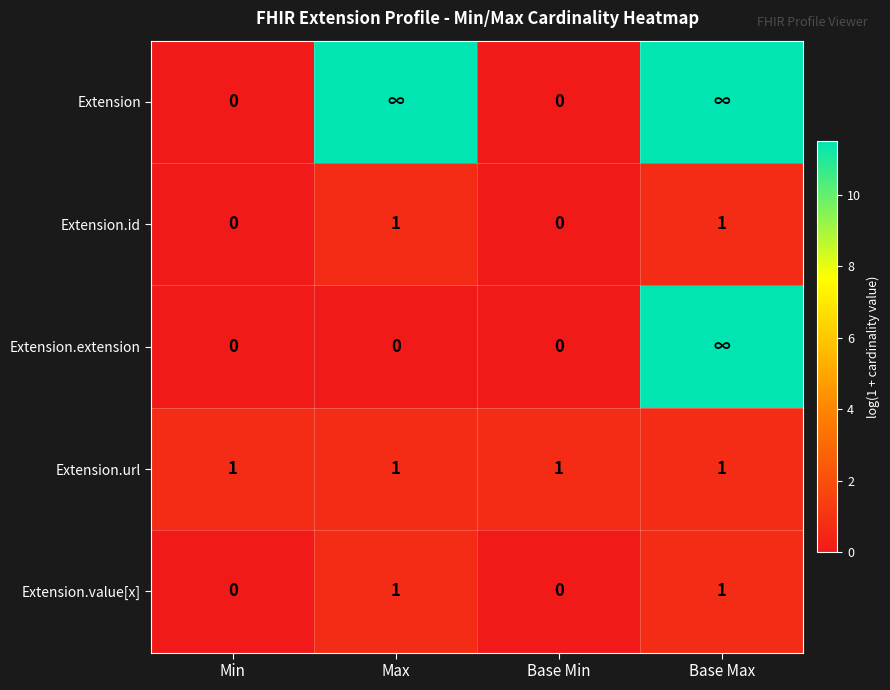

How many data points in Extension.value[x] are less than 1?

2